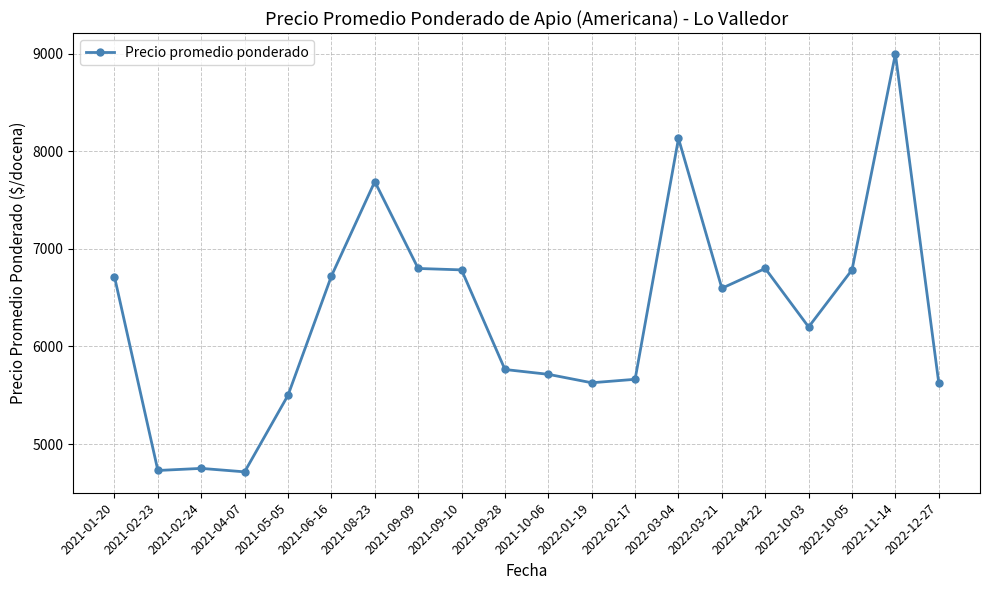

Count the number of categories in the chart.

20